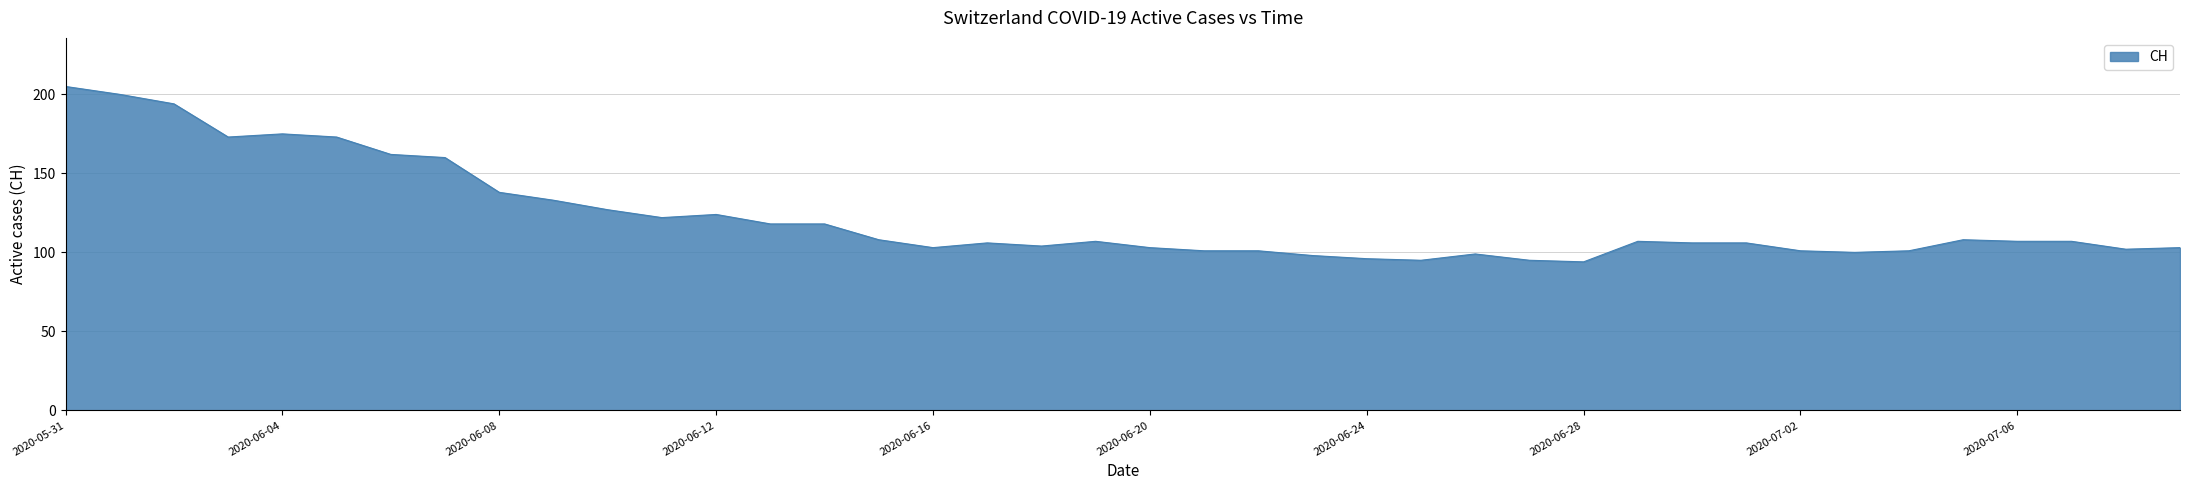

How many series are shown in this chart?

1